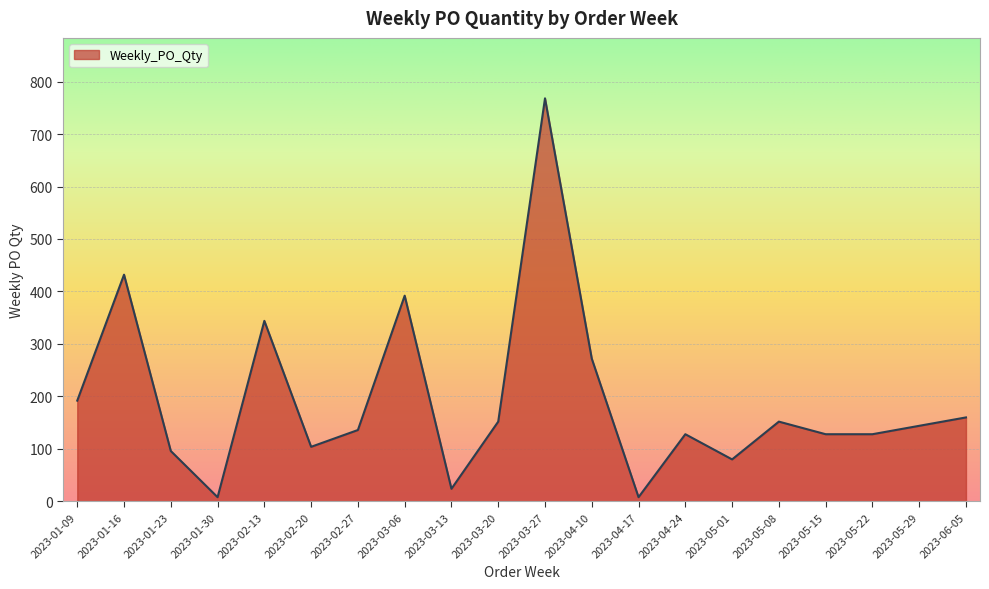

True or false: the data shows 104 at 2023-02-20.

True